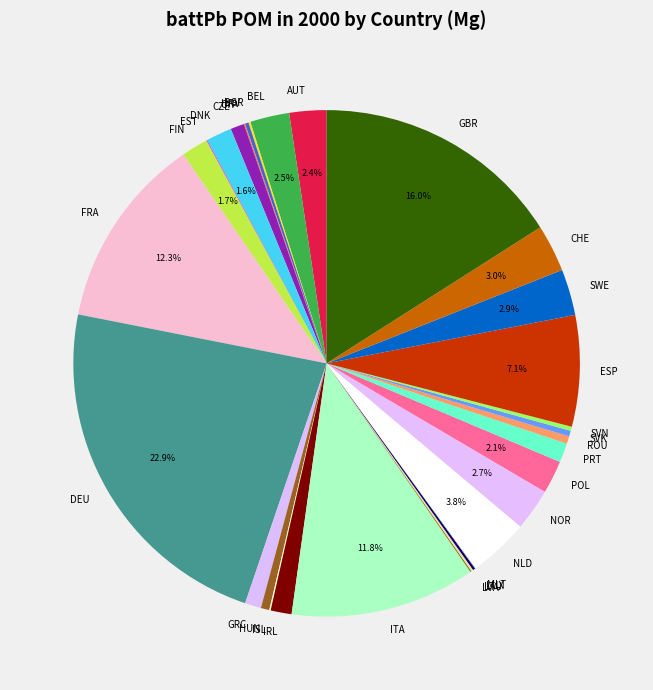

What is the largest slice in the pie chart?

DEU